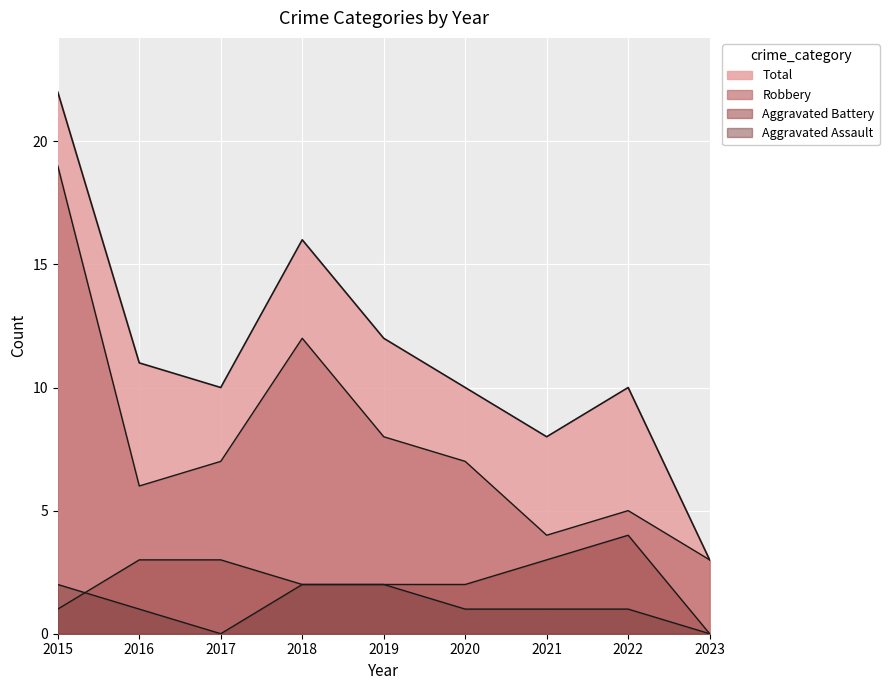

What is the total value across all series at 2018?

32